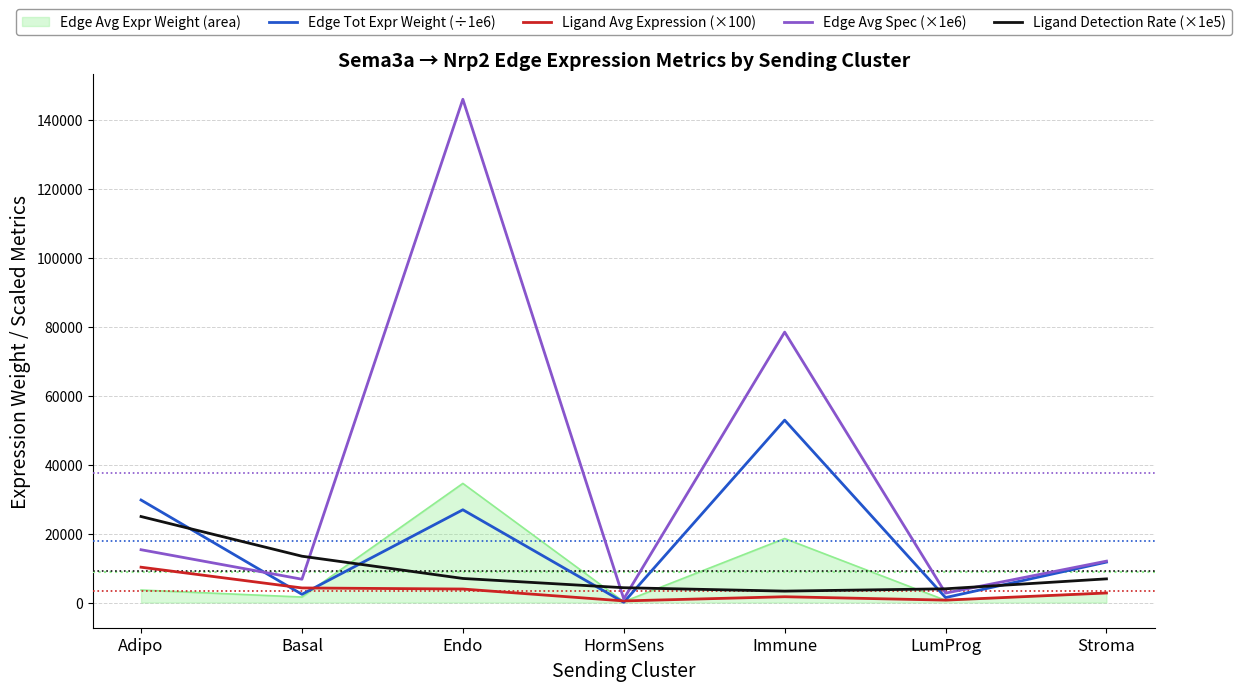

What is the difference between the second highest and second lowest values in the Edge Avg Spec (×1e6) series?

75652.4